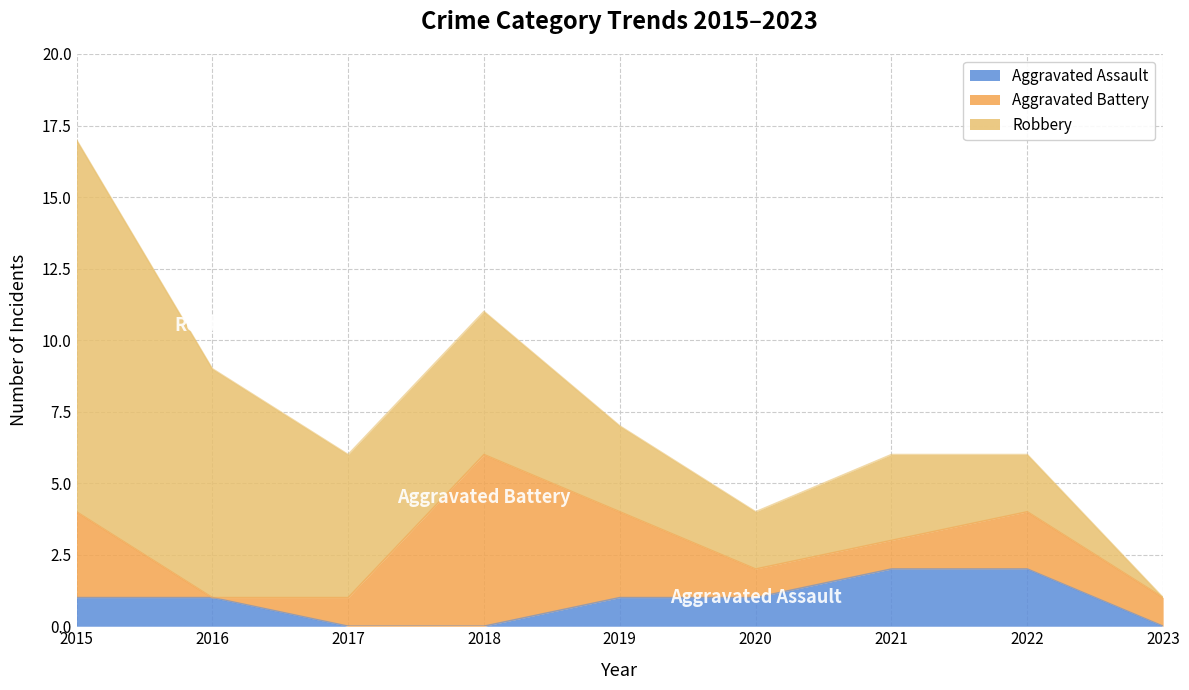

Between 2015 and 2019, which series saw the biggest shift?

Robbery